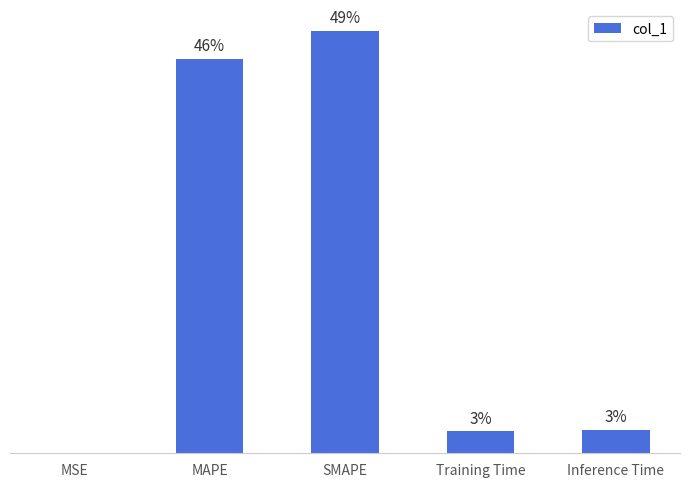

What is the label of the 2nd bar from the right?

Training Time